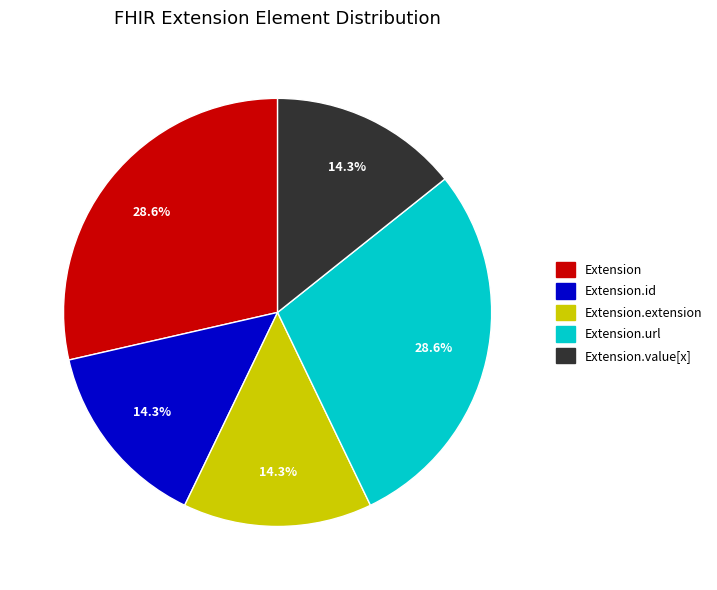

Count the number of slices in the pie.

5